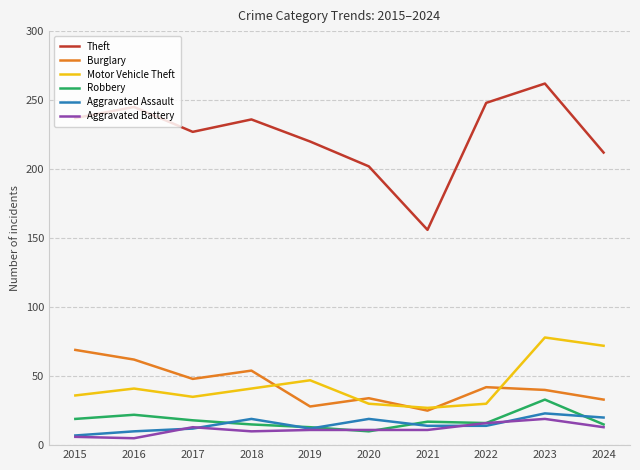

What is the lowest value of the Motor Vehicle Theft series?

27